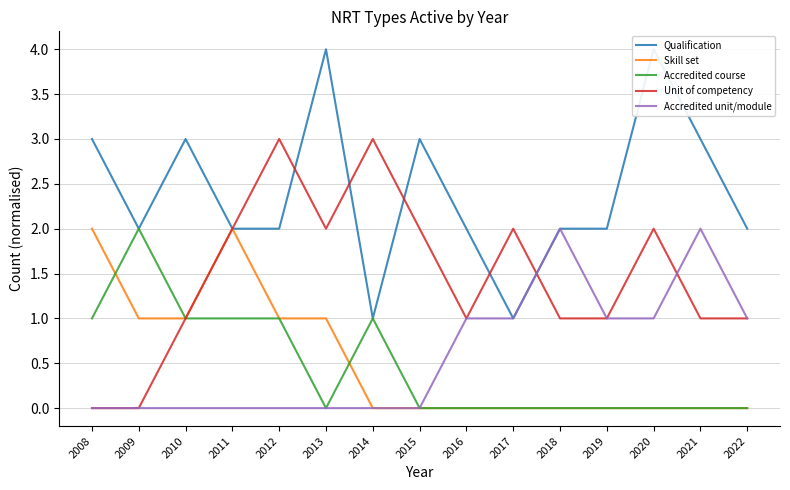

Which category has the highest value in the Accredited course series?

2009